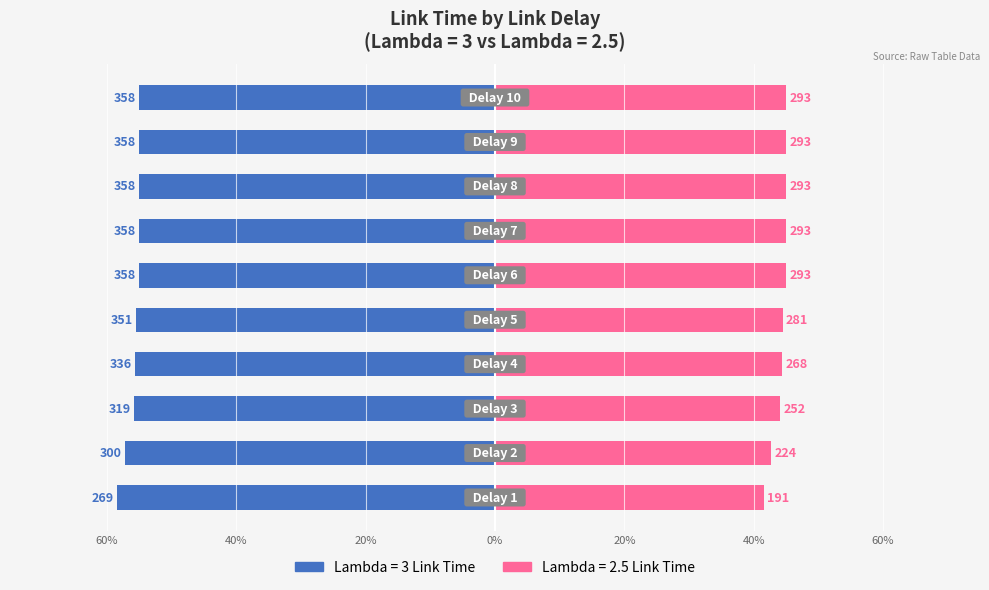

What is the lowest value of the Lambda = 3 Link Time series?

-58.5